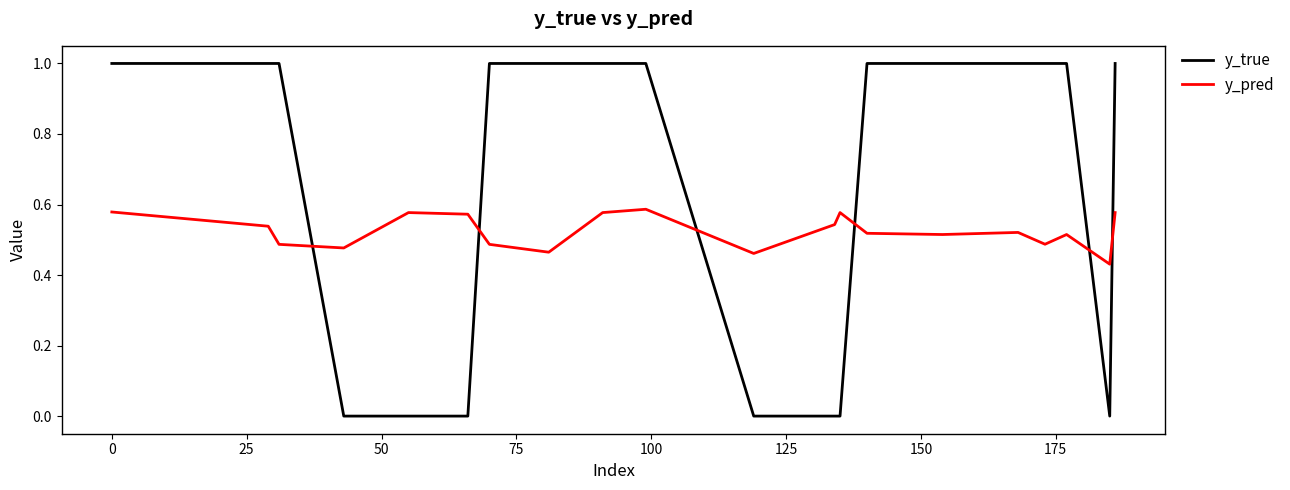

Which series has the largest range (max minus min)?

y_true